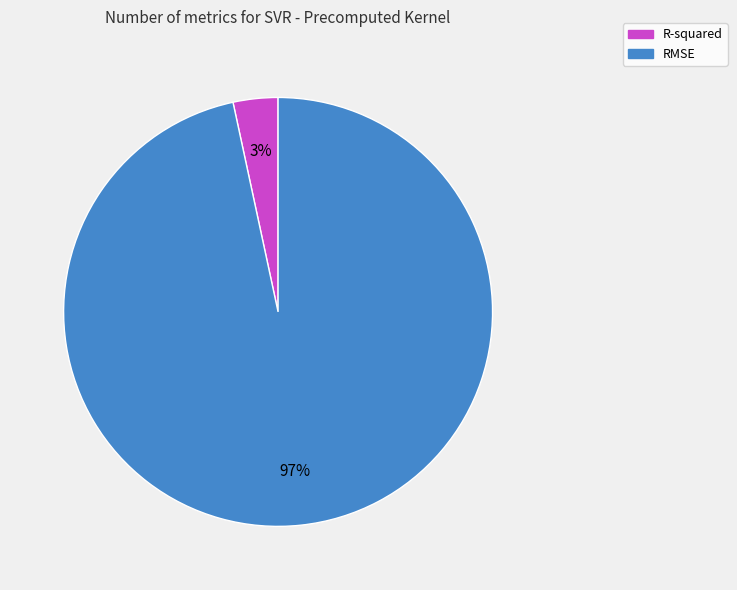

Which has a higher value, R-squared or RMSE?

RMSE